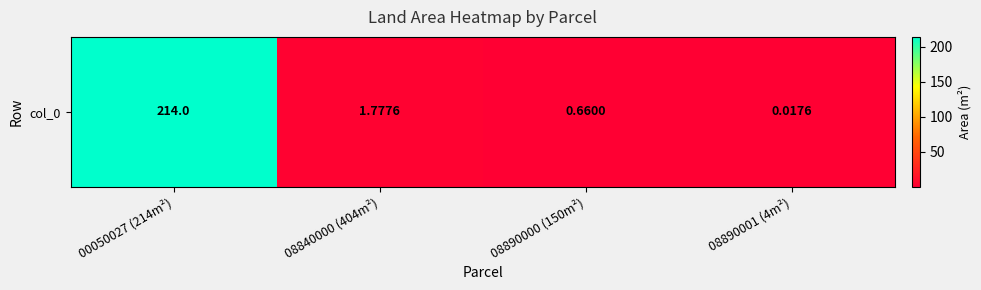

Reading left to right, list all the values displayed in this chart.

00050027 (214m²)=214.0	08840000 (404m²)=1.8	08890000 (150m²)=0.7	08890001 (4m²)=0.0